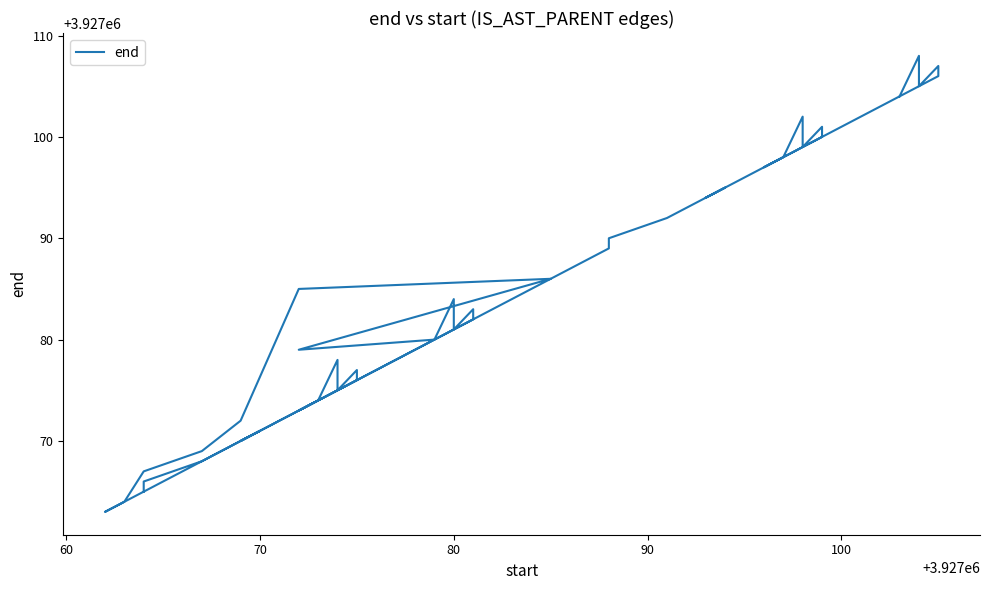

How many categories are shown in the chart?

40